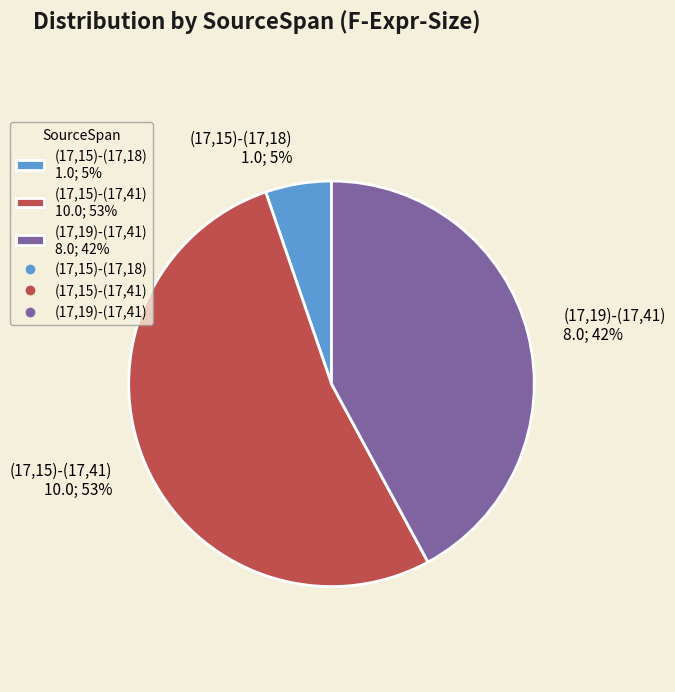

To the nearest percent, what is the combined percentage of (17,15)-(17,18) and (17,15)-(17,41)?

58%